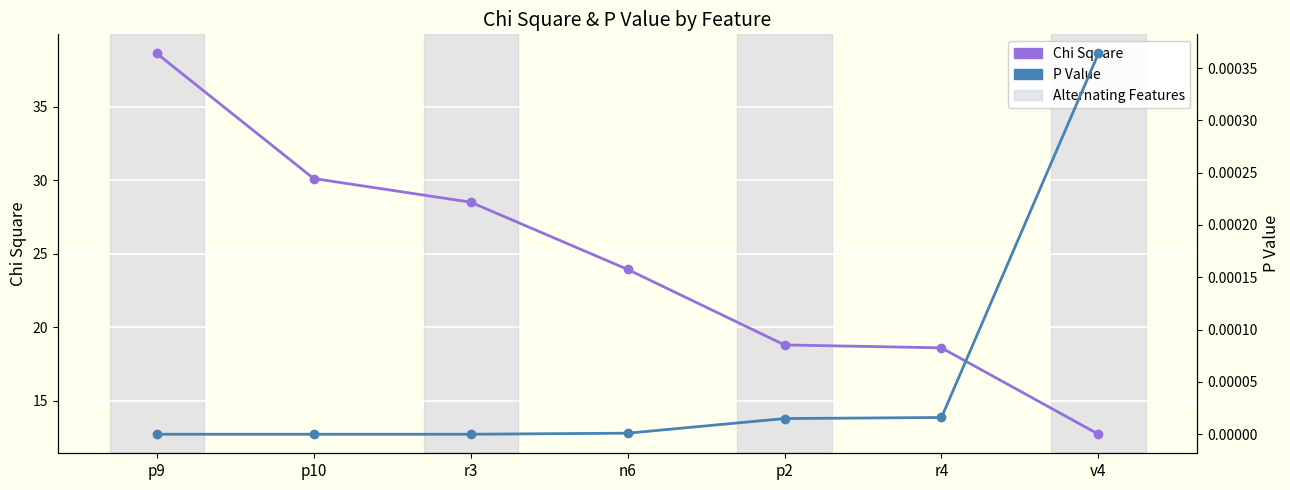

At which label is Chi Square closest to 25?

n6